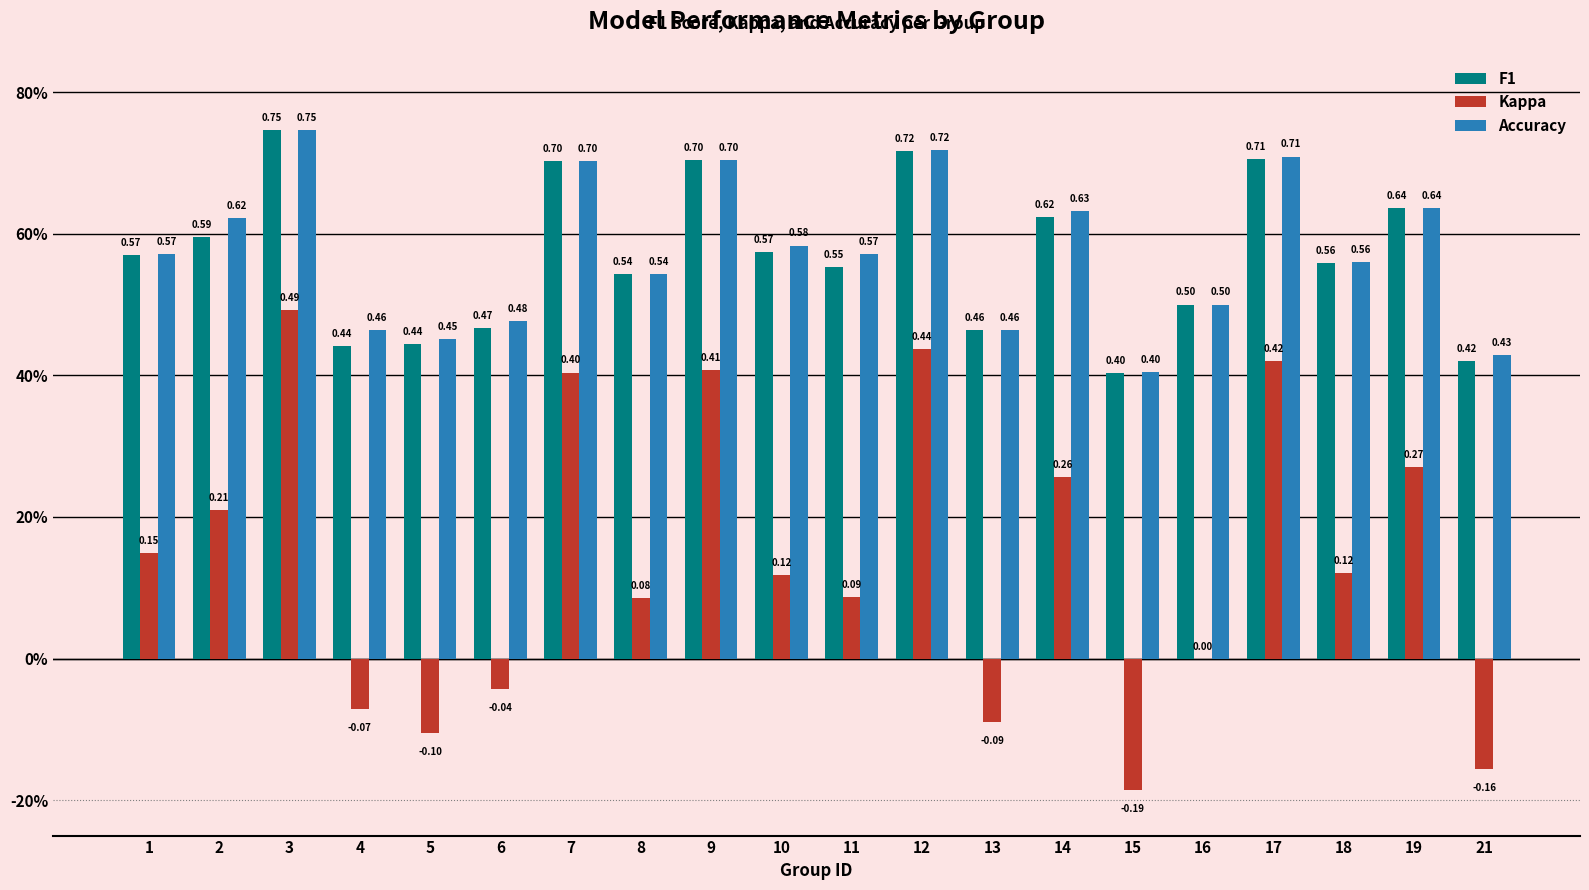

What are all the series names shown in the legend?

F1, Kappa, Accuracy